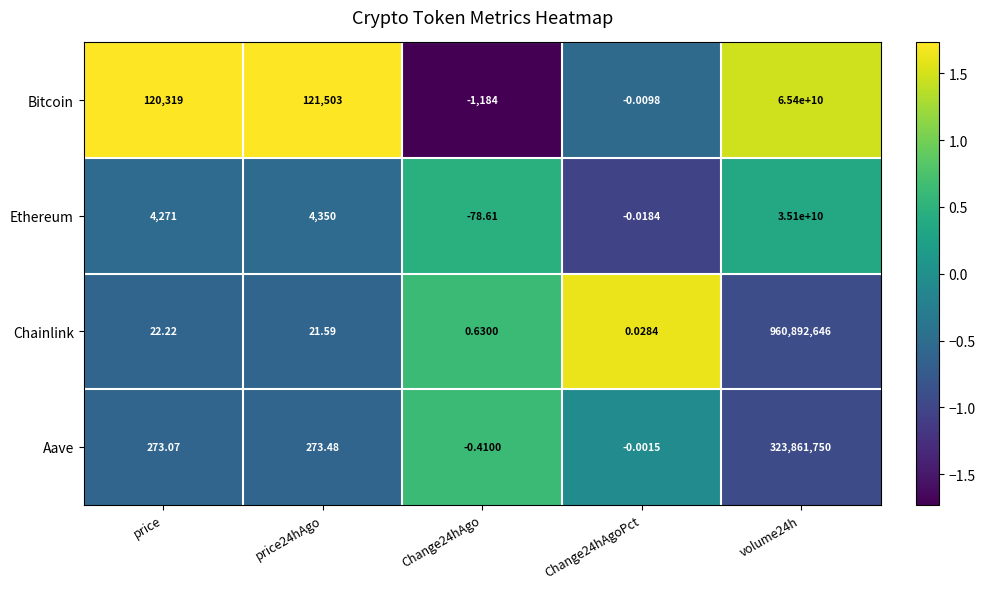

At which label does Chainlink first exceed 21?

price